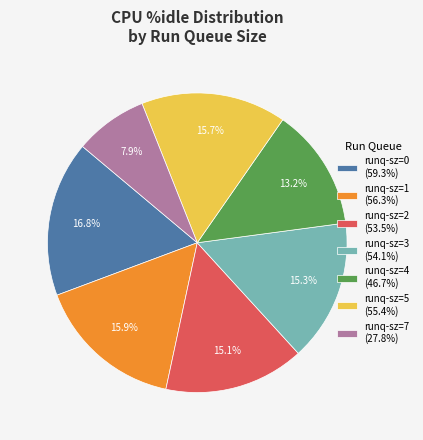

Is the sum of runq-sz=2 (53.5%) and runq-sz=1 (56.3%) greater than half?

No